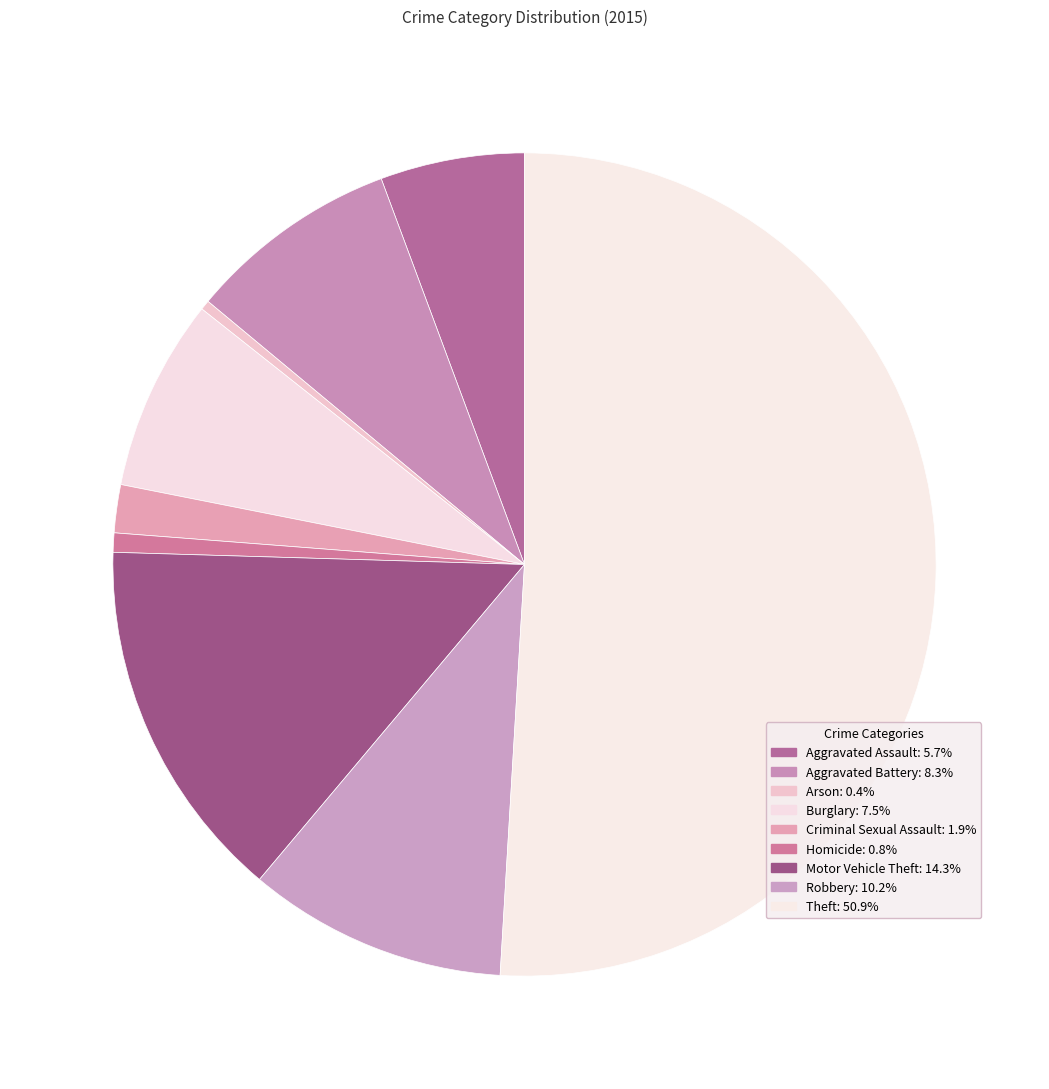

Is it true that Aggravated Assault is 6% of the pie?

True